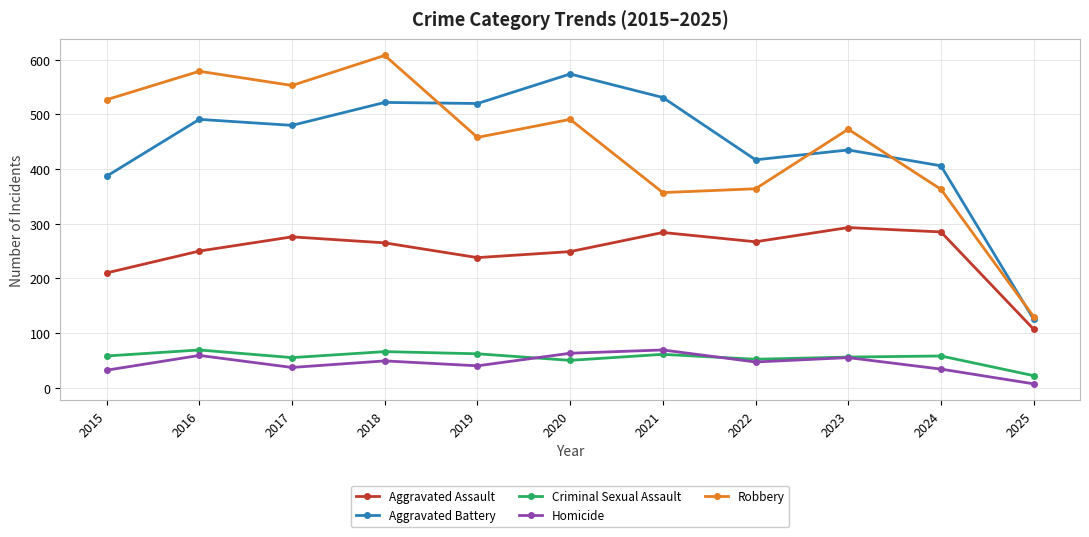

What is the difference between the maximum and minimum values in the Homicide series?

62